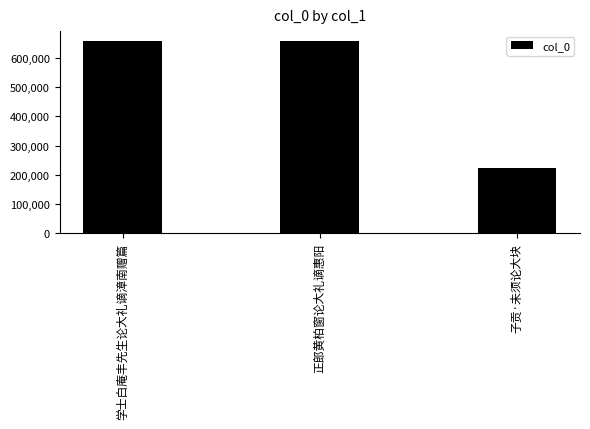

True or false: the data shows 65483 at 子贡·未须论大块.

False